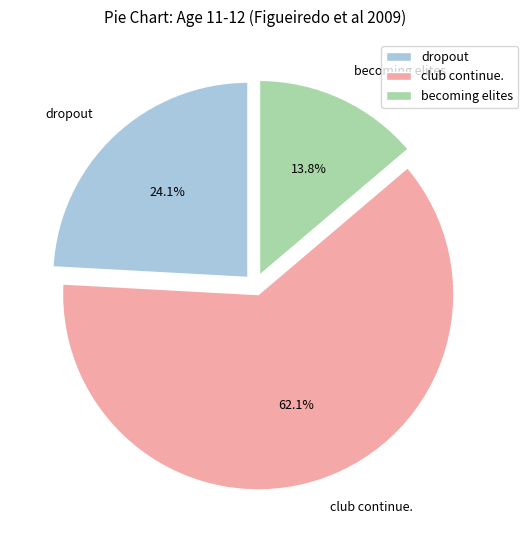

What is the largest slice in the pie chart?

club continue.